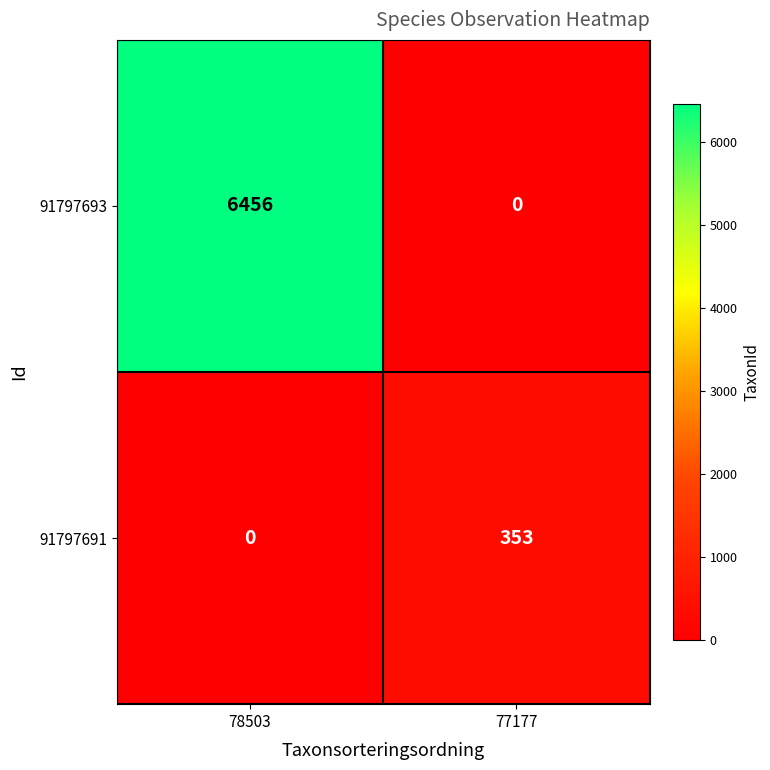

How many data points in 91797693 are less than 6456?

1